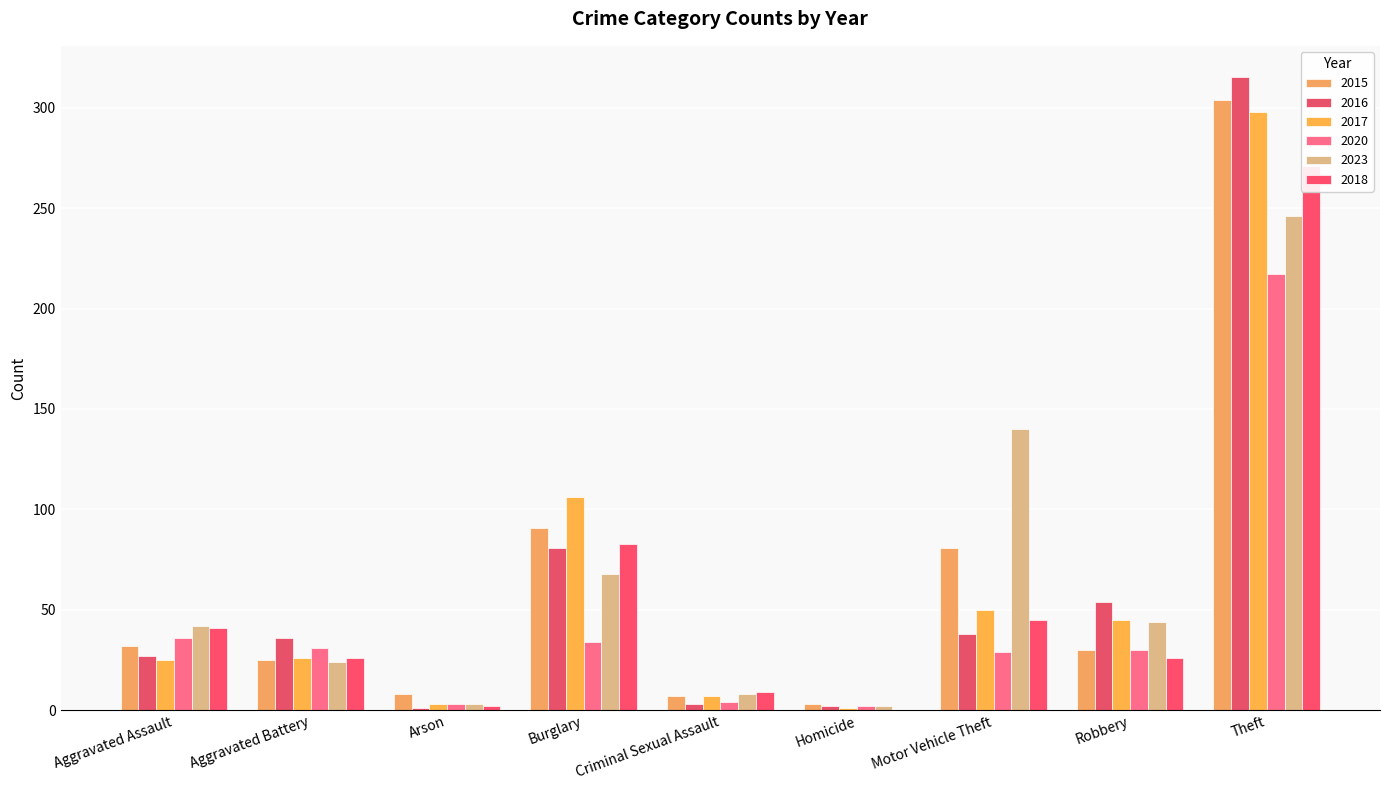

True or false: 2016 has a value of 38 at Motor Vehicle Theft.

True